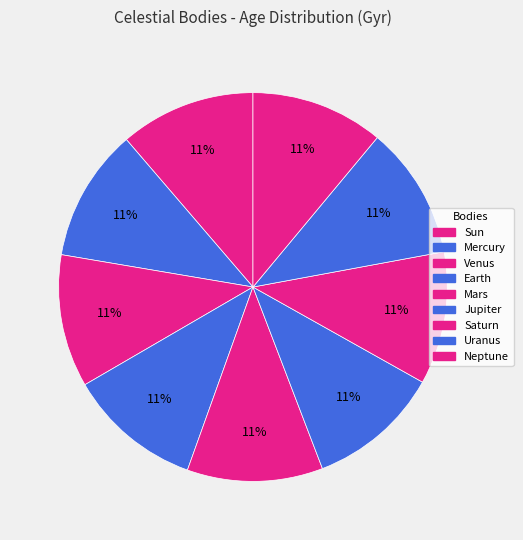

Count the number of slices in the pie.

9